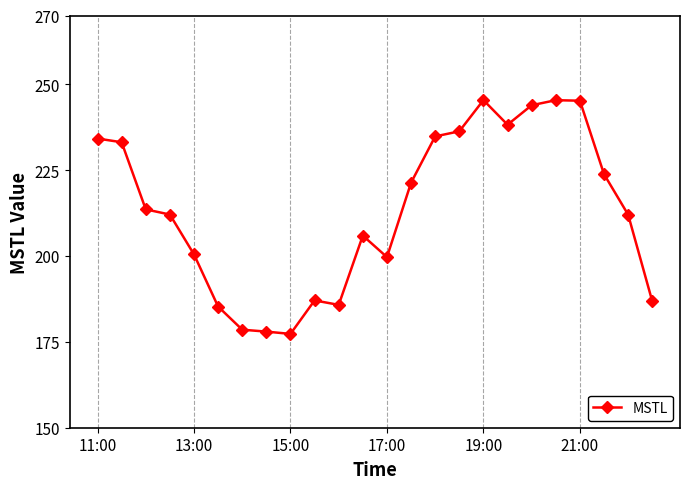

What is the difference between the maximum and minimum values?

68.1